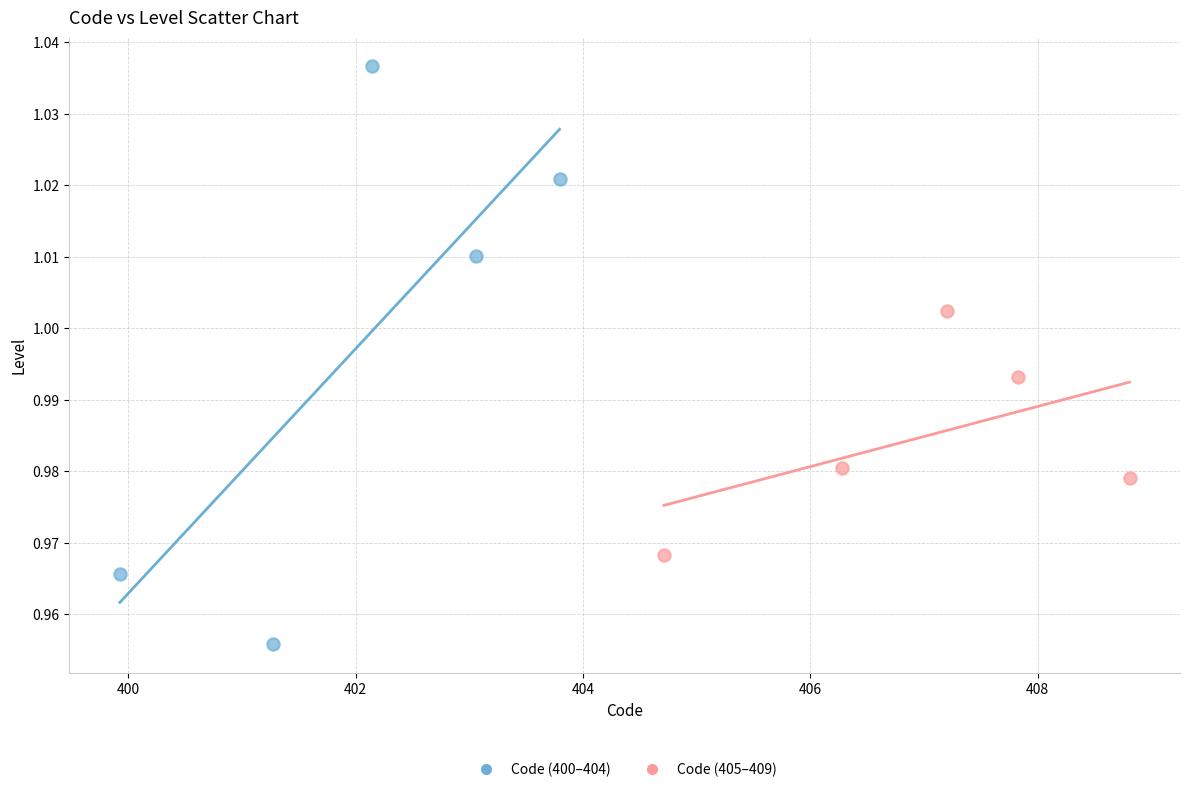

Which series reaches the maximum Y coordinate?

Code (400–404)